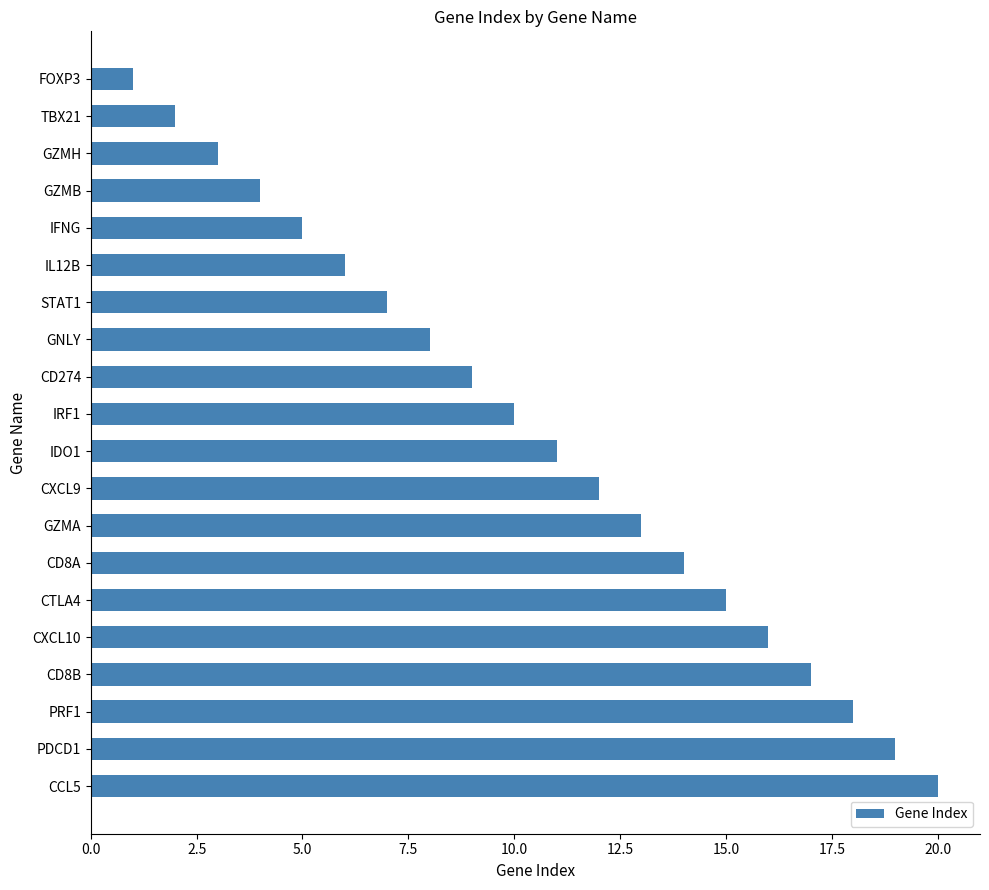

What is the minimum value shown in the chart?

1